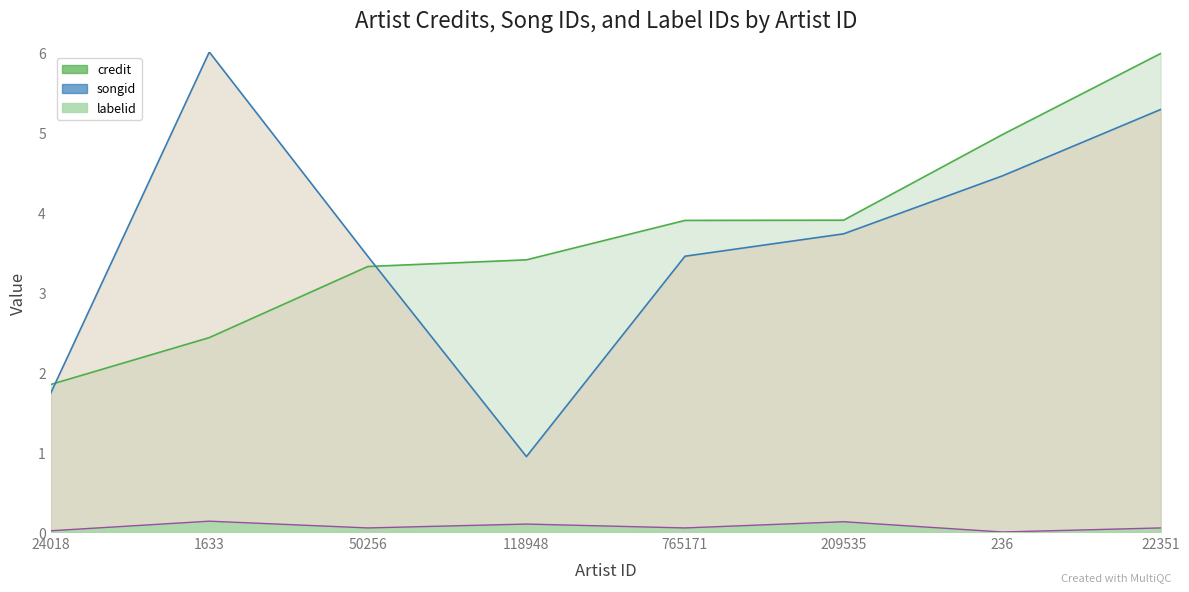

The labelid series shows 0.1 at 50256. True or false?

False